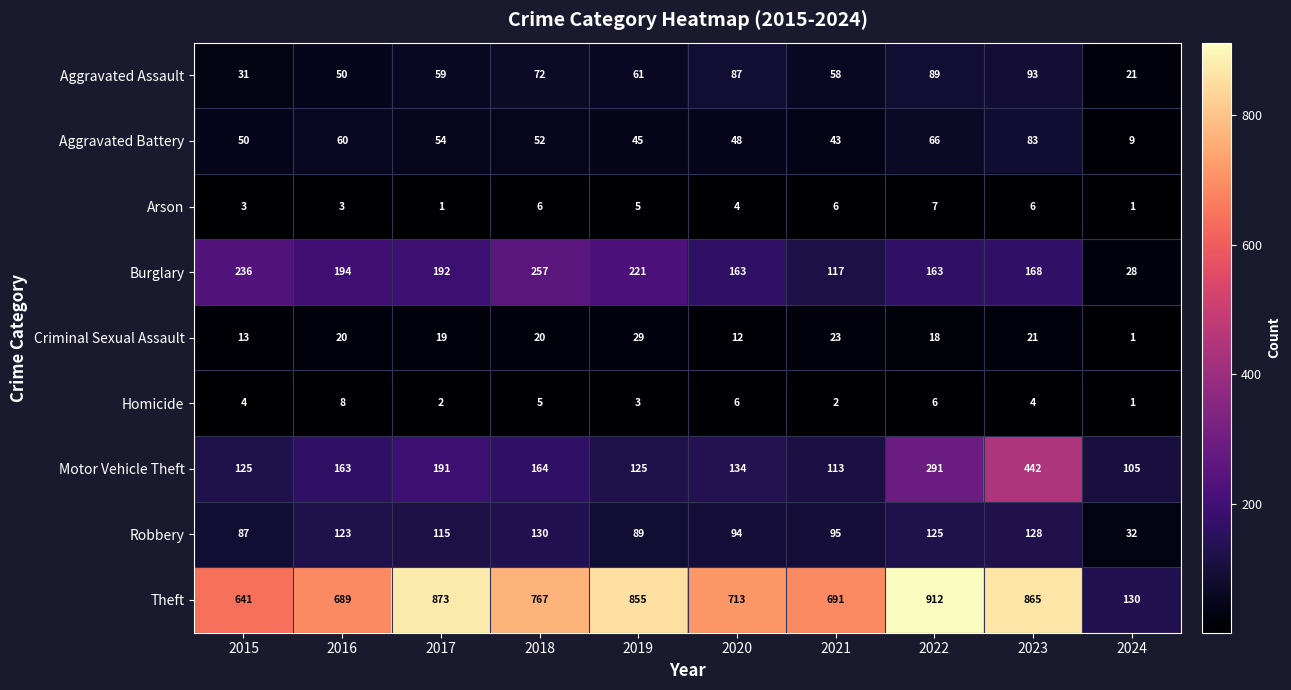

Where is Aggravated Assault nearest to the value 57?

2021